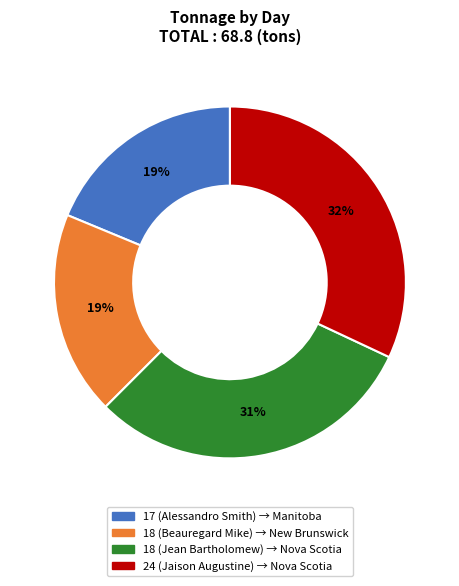

What is the ratio of the value at 24 (Jaison Augustine) to the value at 18 (Beauregard Mike)?

1.7